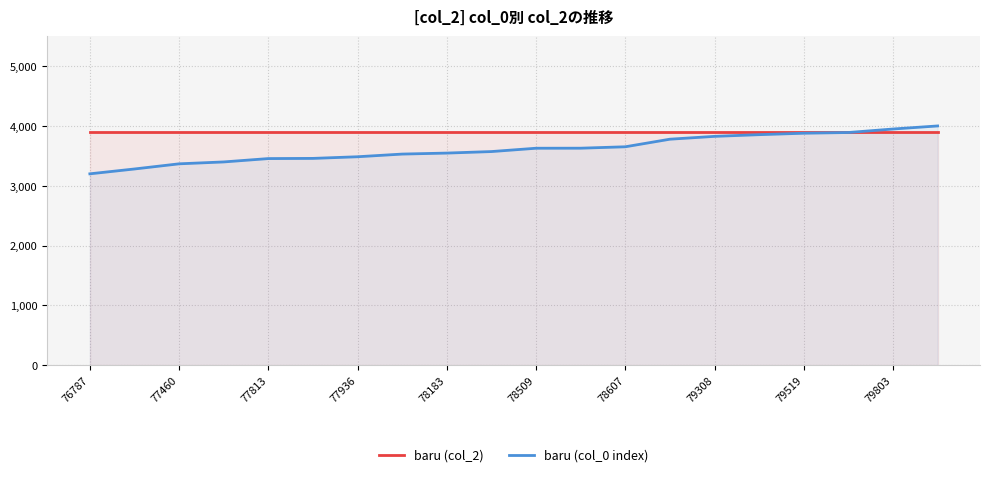

Which series has the largest range (max minus min)?

baru (col_0 index)